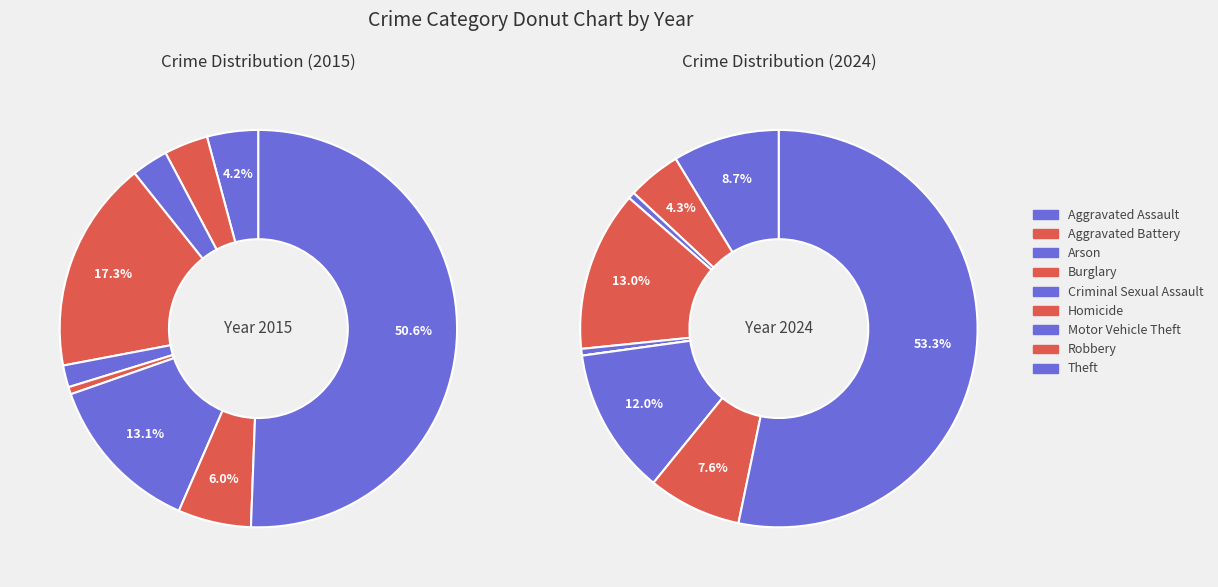

What is the smallest slice in the pie chart?

Homicide